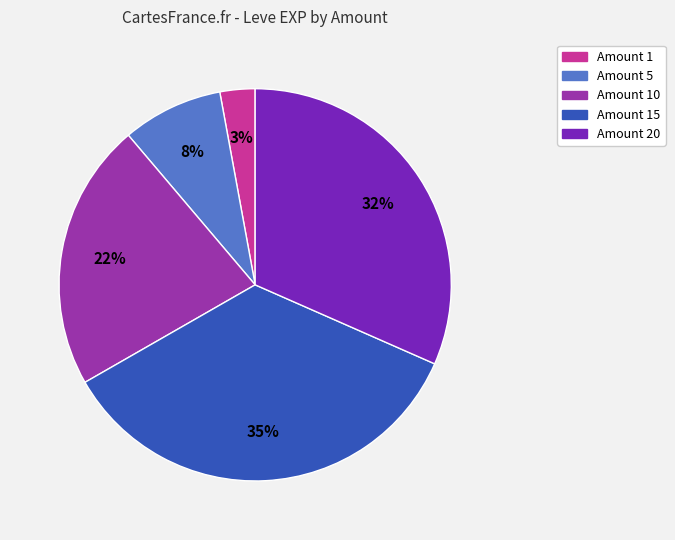

To the nearest percent, what is the difference between the largest and smallest slice percentages?

32%